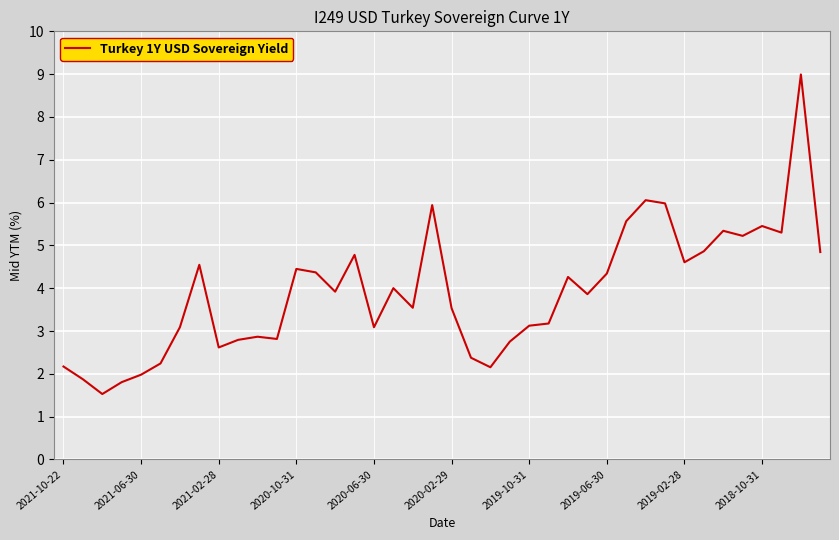

What is the maximum value shown in the chart?

9.0